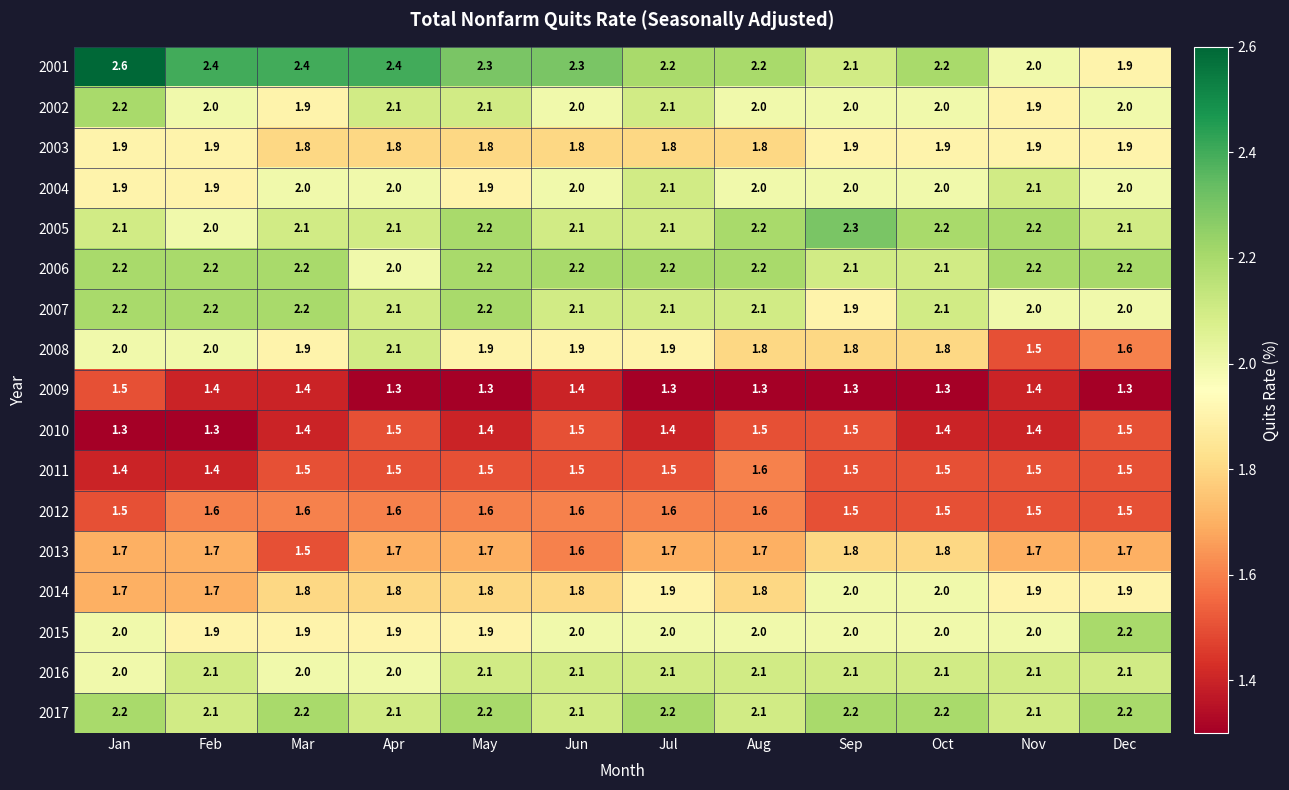

What is the sum of the 2007 values at May and Nov?

4.2